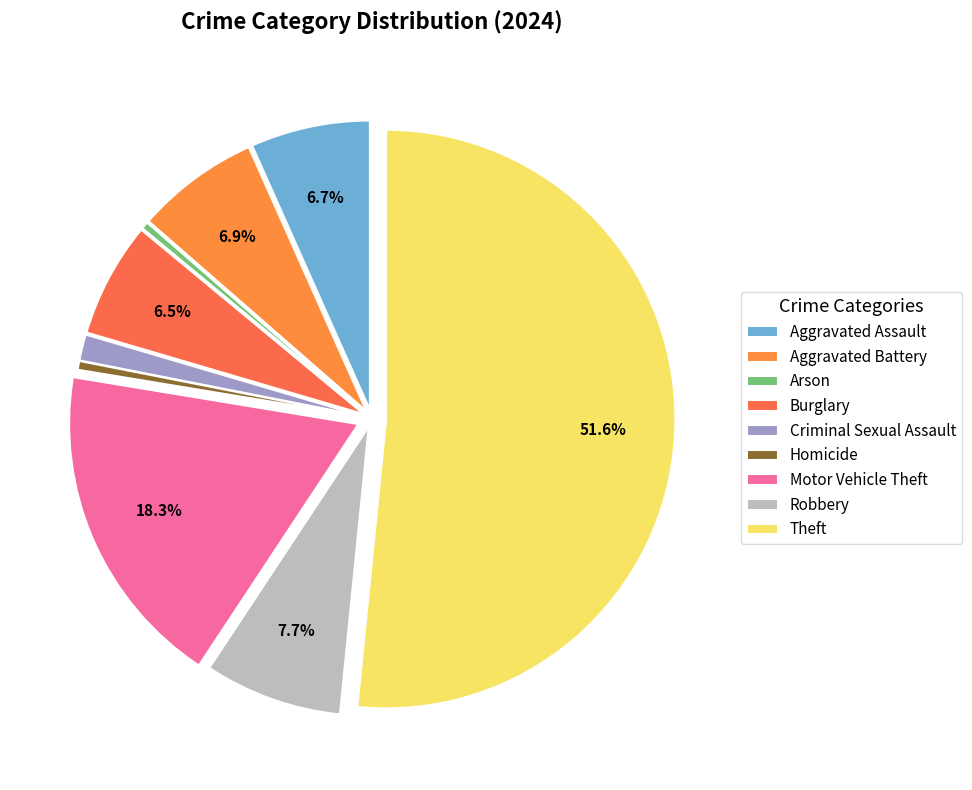

Rank the categories by value from highest to lowest.

Theft, Motor Vehicle Theft, Robbery, Aggravated Battery, Aggravated Assault, Burglary, Criminal Sexual Assault, Homicide, Arson